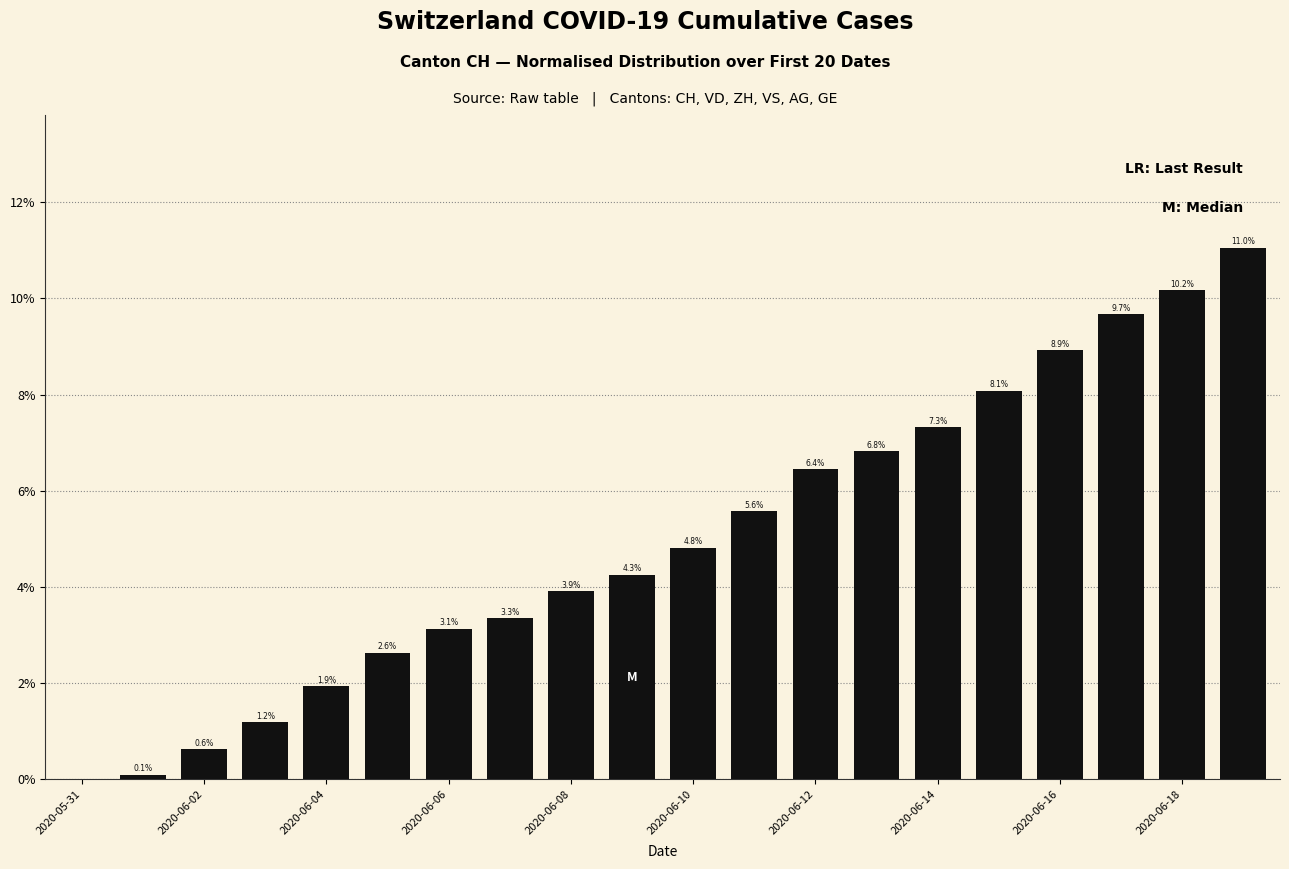

What is the greatest value displayed?

11.0